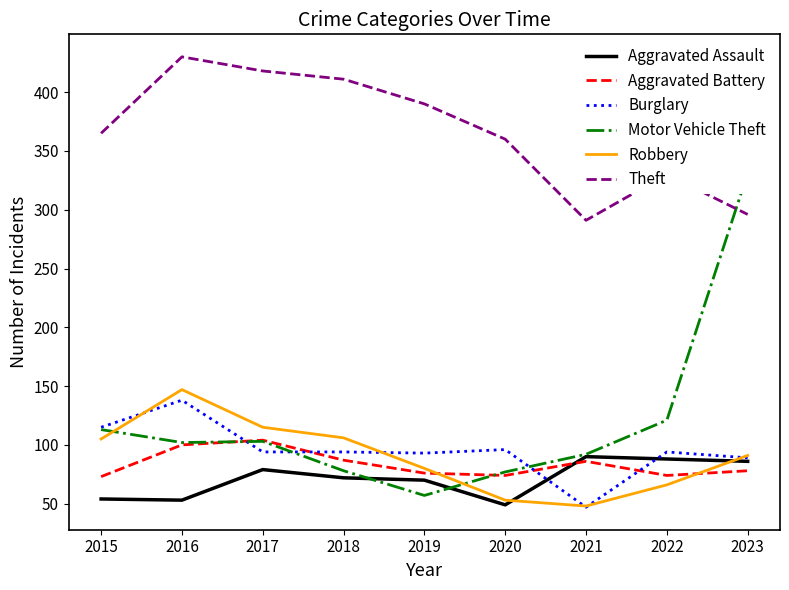

How many series are shown in this chart?

6